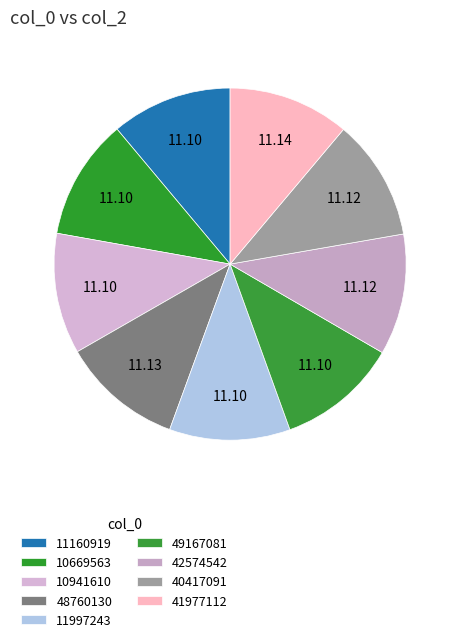

How many segments does this pie chart have?

9